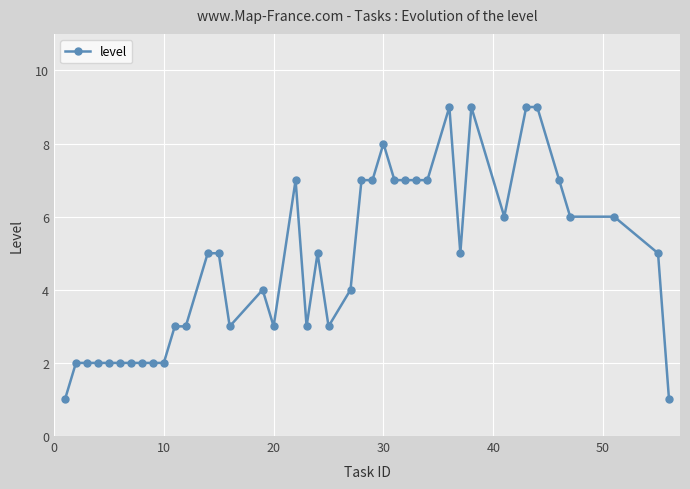

True or false: the data has more than 2 interior local peaks.

True